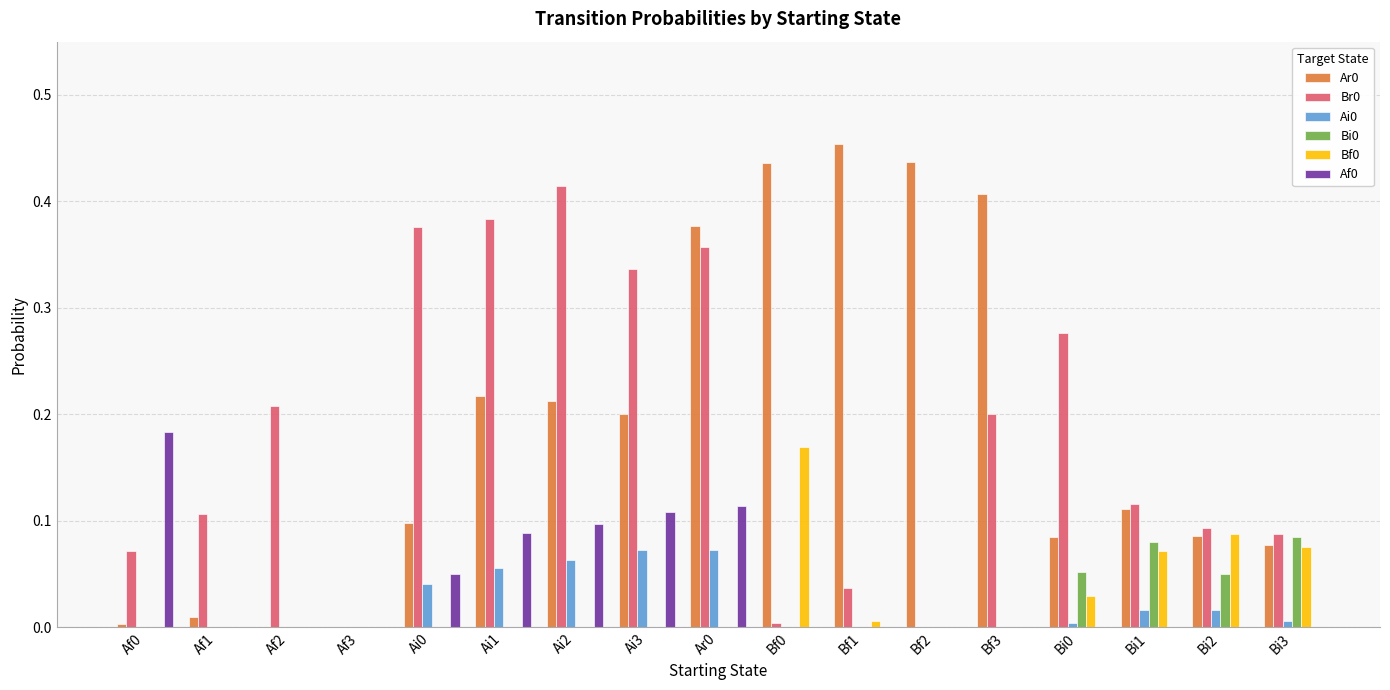

The Ar0 series shows 0.0 at Bi3. True or false?

False